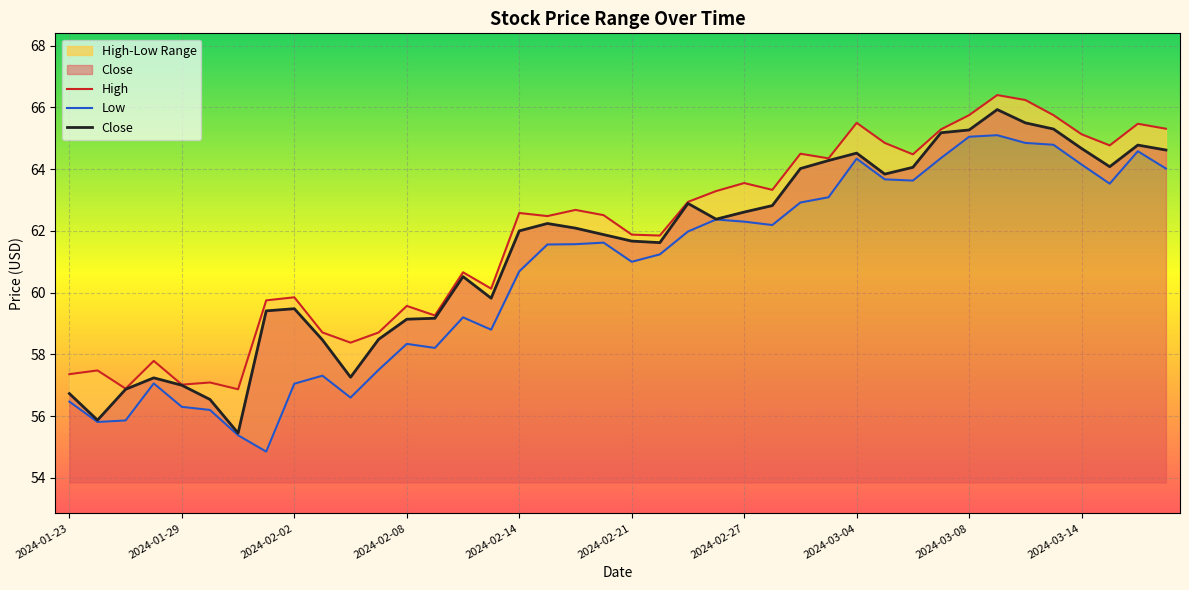

Is it true that Close equals 29.8 at 2024-02-21?

False